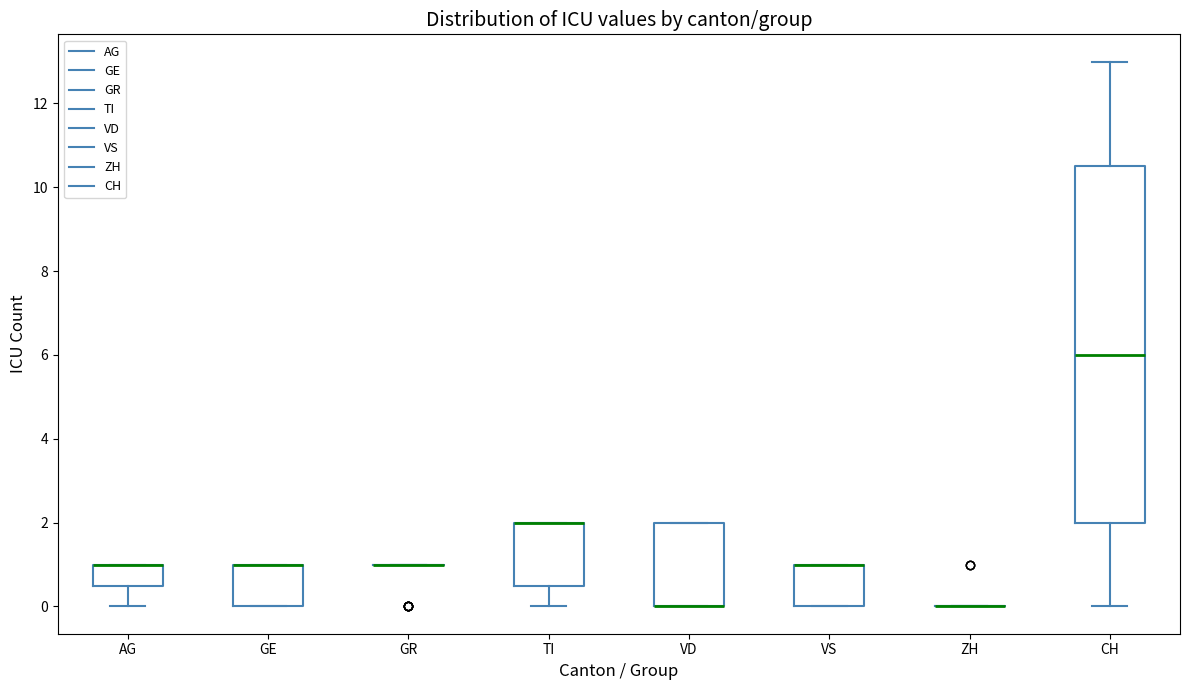

Reading left to right, transcribe this box plot: for each box, give where its median line is, the range the box spans, and where its two whiskers end, as read against the y-axis. The values are not printed on the chart, so give them approximately, as read against the axis.

AG: median 1.0 (drawn on the box's upper edge), box 0.6 to 1.0, whiskers 0.0 to 1.0
GE: median 1.0 (drawn on the box's upper edge), box 0.0 to 1.0, whiskers 0.0 to 1.0
GR: box collapsed to a line at 1.0, whiskers 1.0 to 1.0
TI: median 2.0 (drawn on the box's upper edge), box 0.6 to 2.0, whiskers 0.0 to 2.0
VD: median 0.0 (drawn on the box's lower edge), box 0.0 to 2.0, whiskers 0.0 to 2.0
VS: median 1.0 (drawn on the box's upper edge), box 0.0 to 1.0, whiskers 0.0 to 1.0
ZH: box collapsed to a line at 0.0, whiskers 0.0 to 0.0
CH: median 6.0, box 2.0 to 10.6, whiskers 0.0 to 13.0